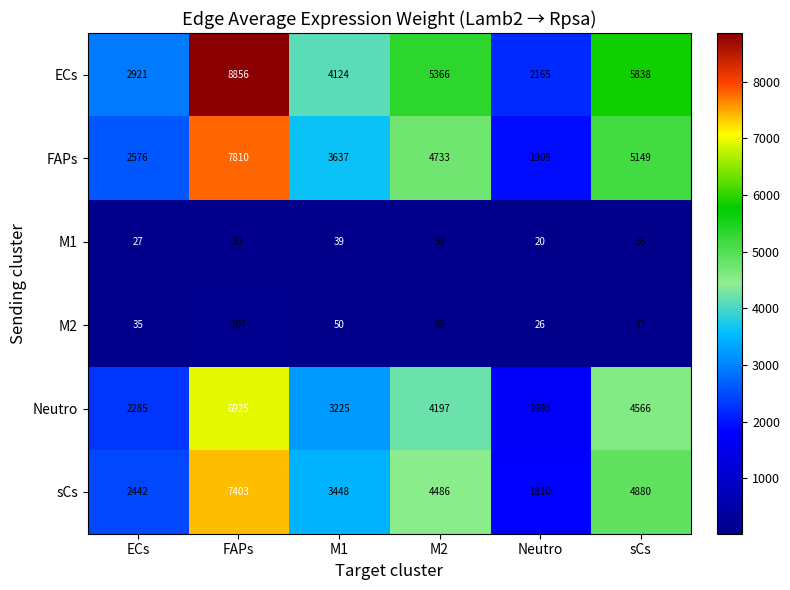

Rank the series by their maximum value, from highest to lowest.

ECs, FAPs, sCs, Neutro, M2, M1